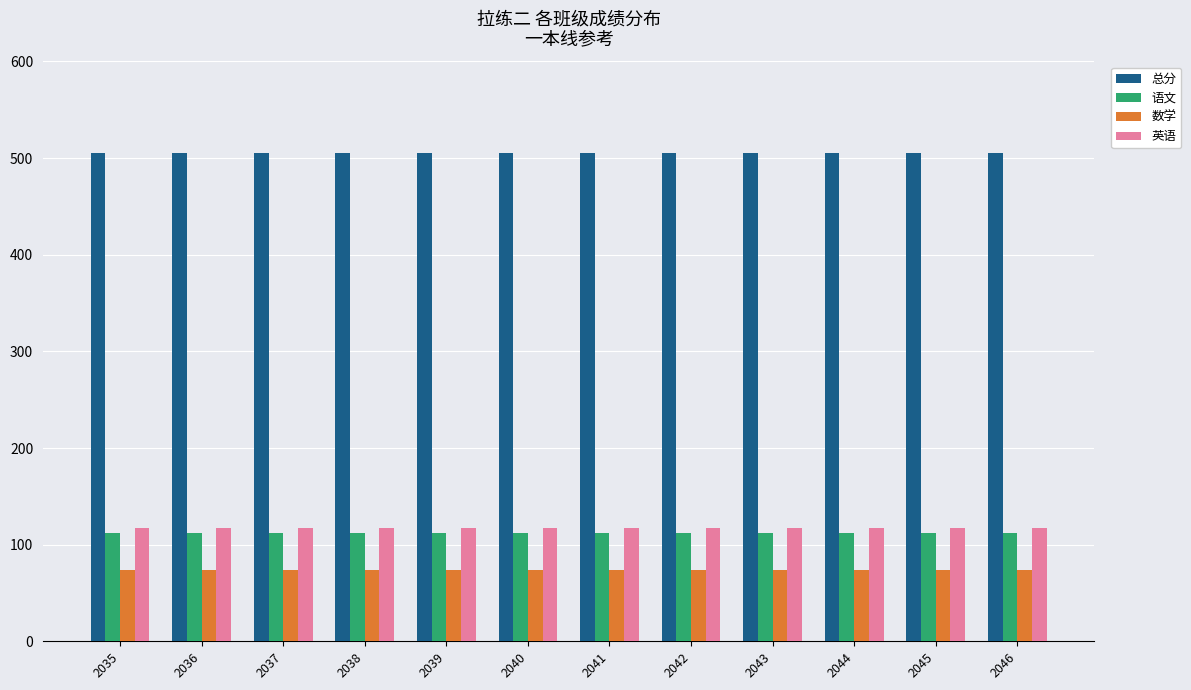

Is it true that 英语 equals 117 at 2045?

True